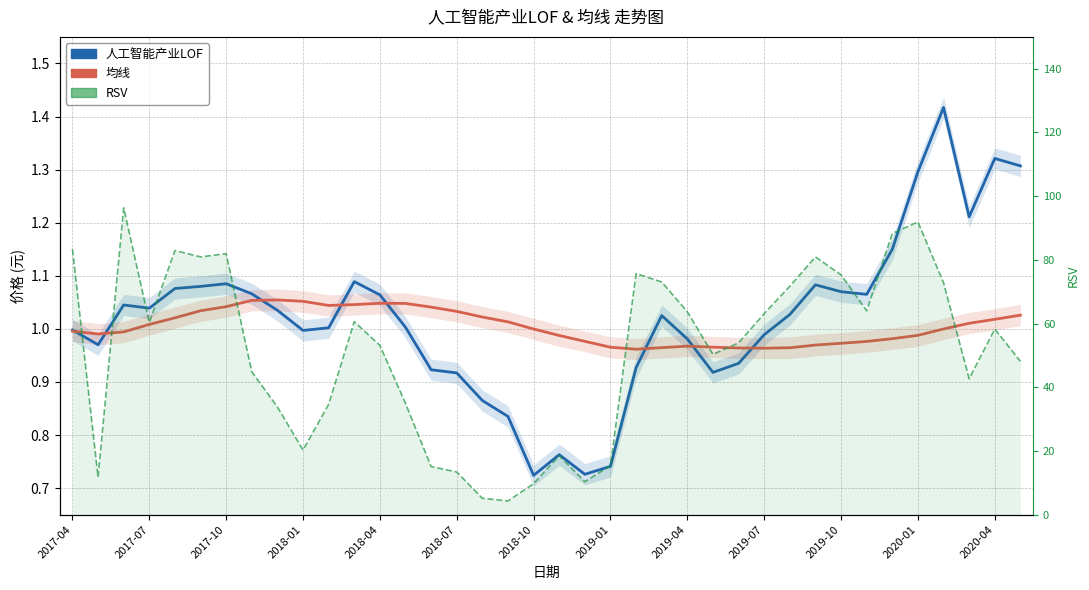

What position from the right is 13?

25